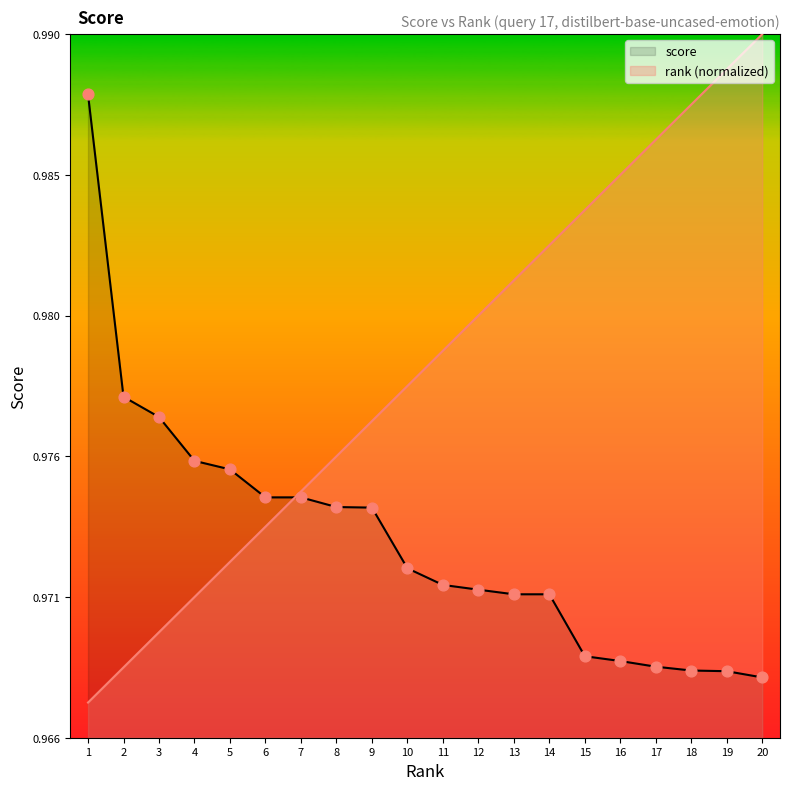

Which series reaches the minimum Y coordinate?

rank